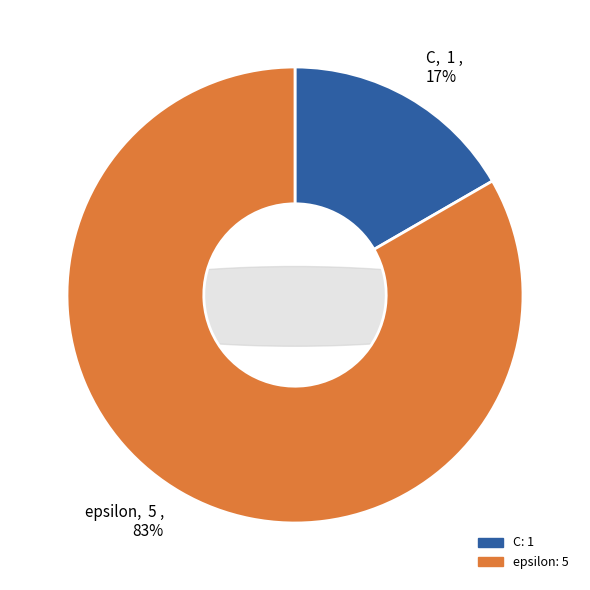

The epsilon slice represents 72% of the pie. True or false?

False